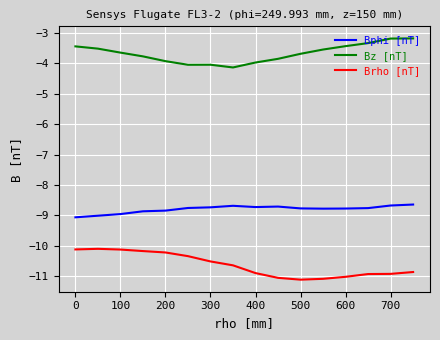

True or false: Brho [nT] and Bz [nT] cross at least once.

False